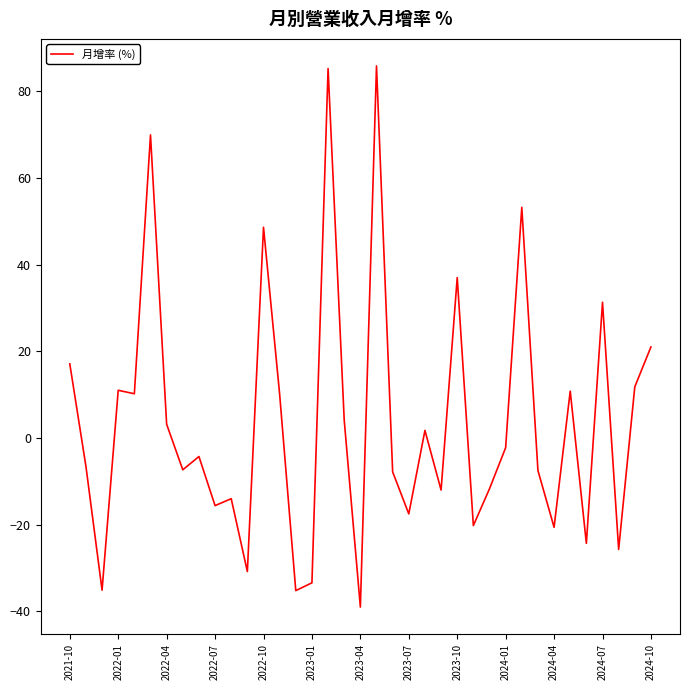

How many negative values are there?

20